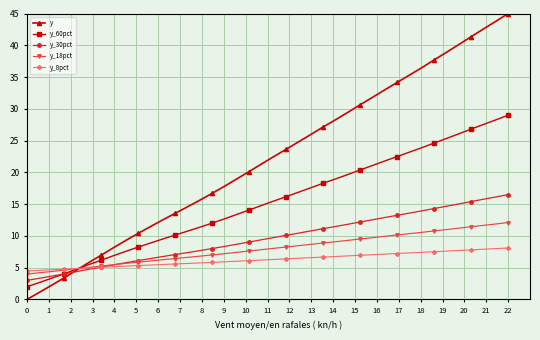

True or false: y_8pct and y_60pct intersect in this chart.

True